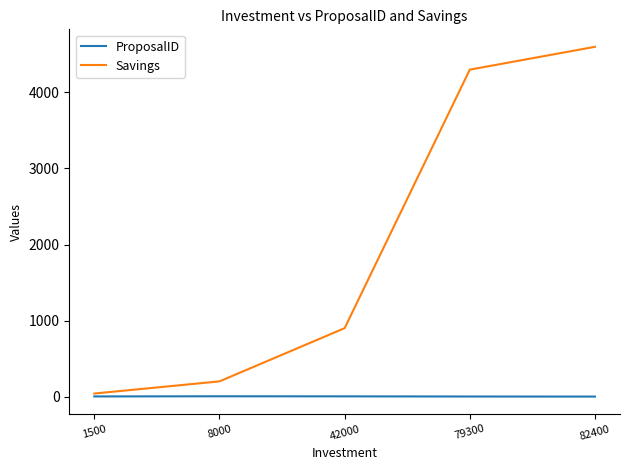

What is the difference between the maximum and minimum values in the ProposalID series?

4